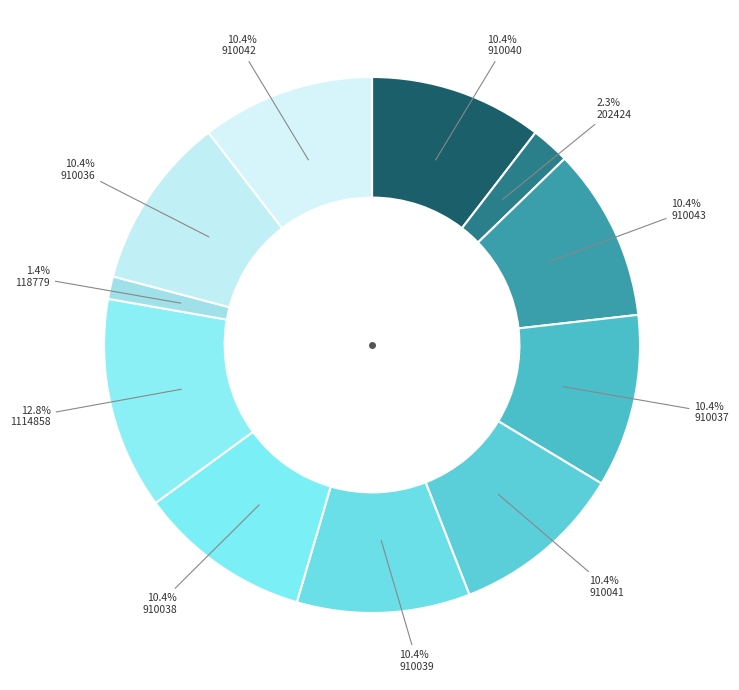

Count the number of slices in the pie.

11